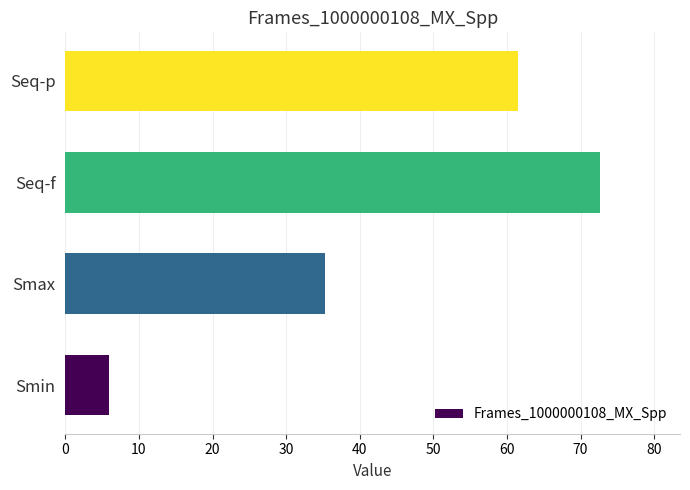

Rank the categories by value from lowest to highest.

Smin, Smax, Seq-p, Seq-f